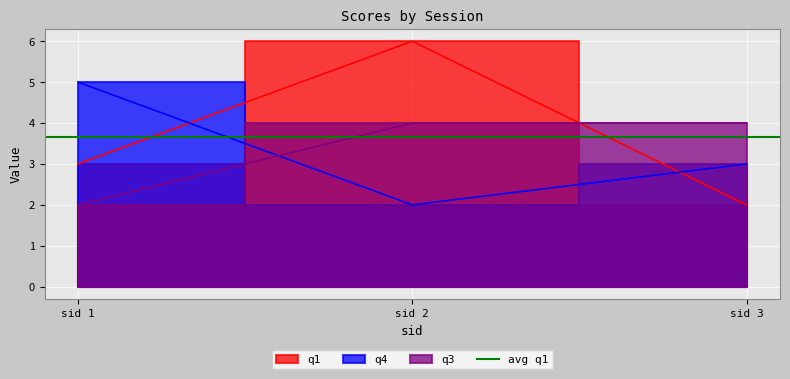

What is the value of the q3 point at the 2nd from the left?

4